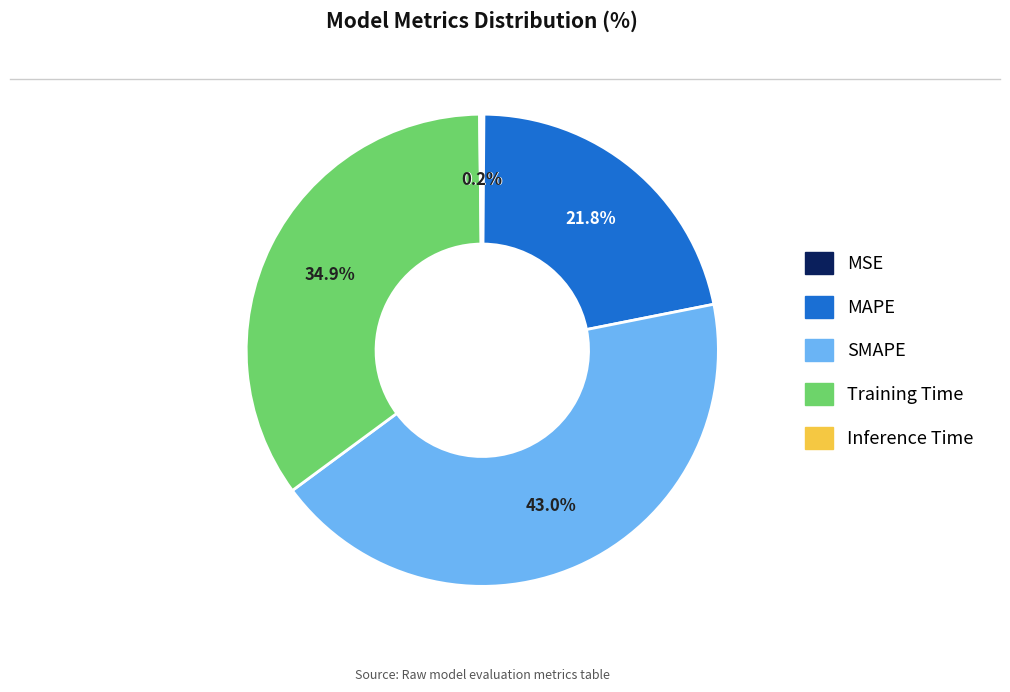

Between SMAPE and MAPE, which is larger?

SMAPE